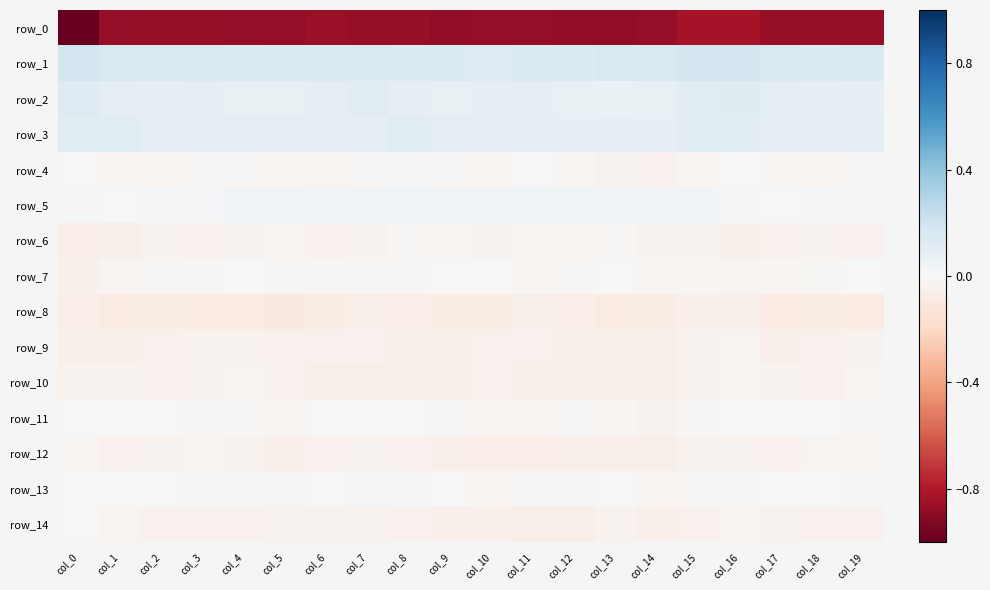

The row_8 series shows -0.1 at col_11. True or false?

True